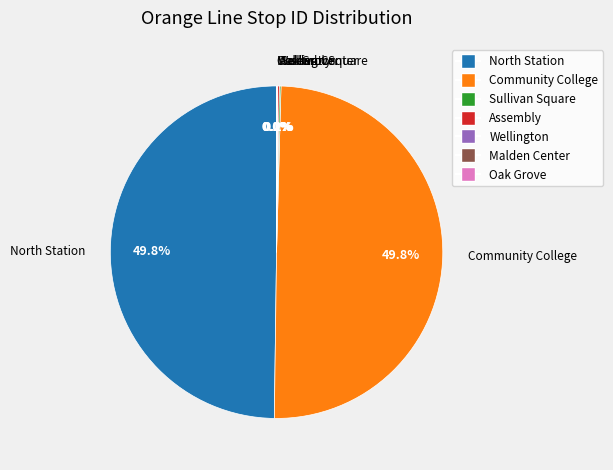

Is North Station the majority of the pie?

No